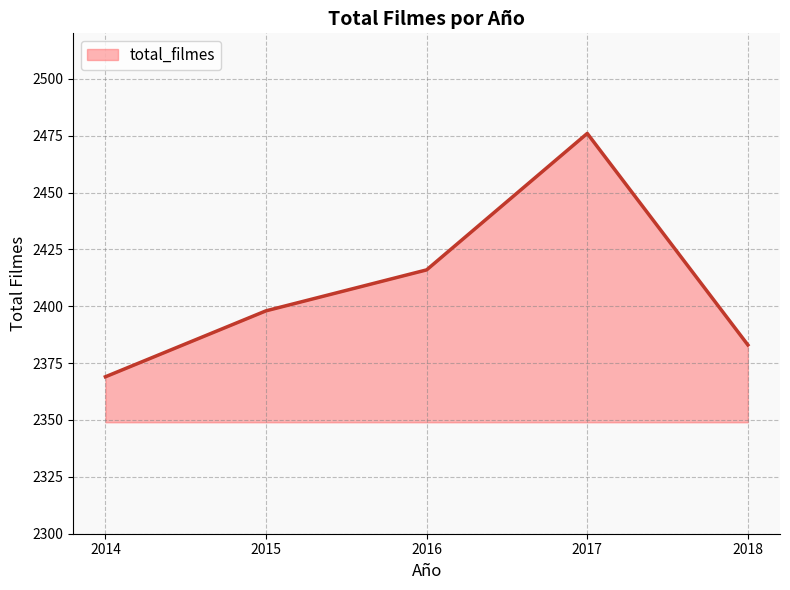

Count the number of categories in the chart.

5